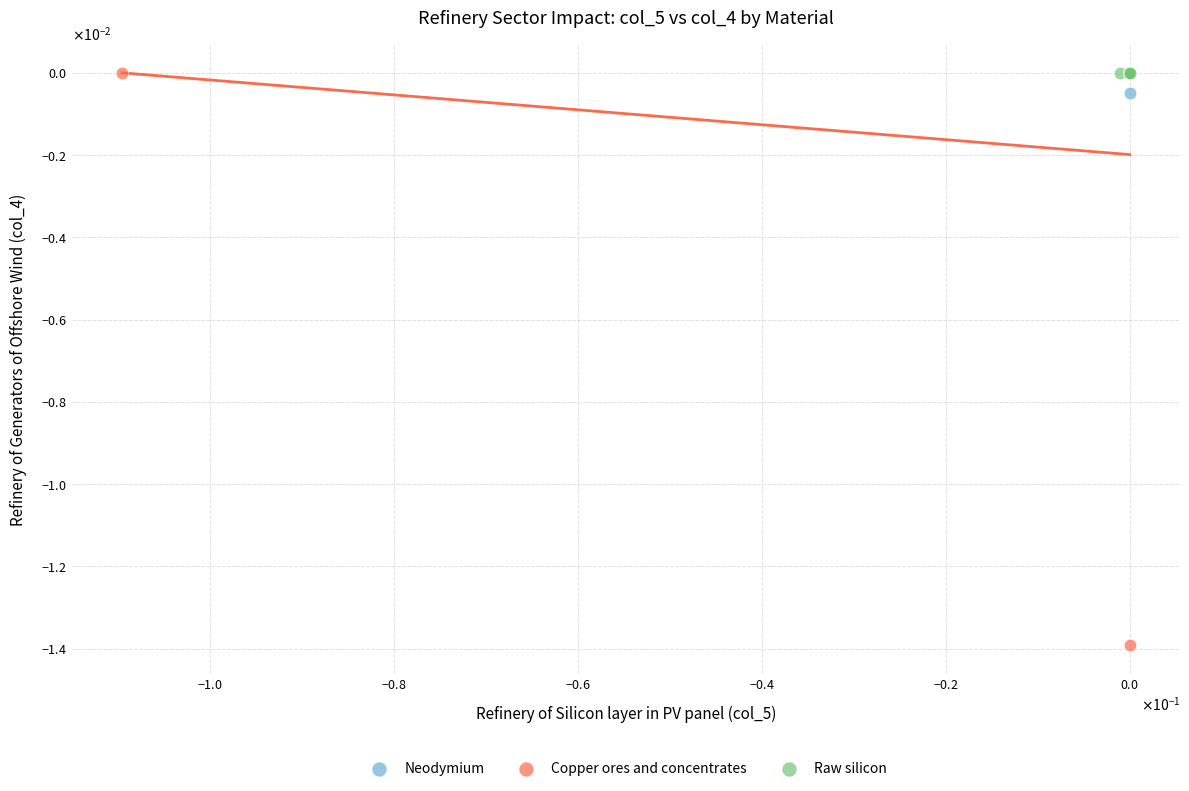

Which series reaches the minimum Y coordinate?

Copper ores and concentrates